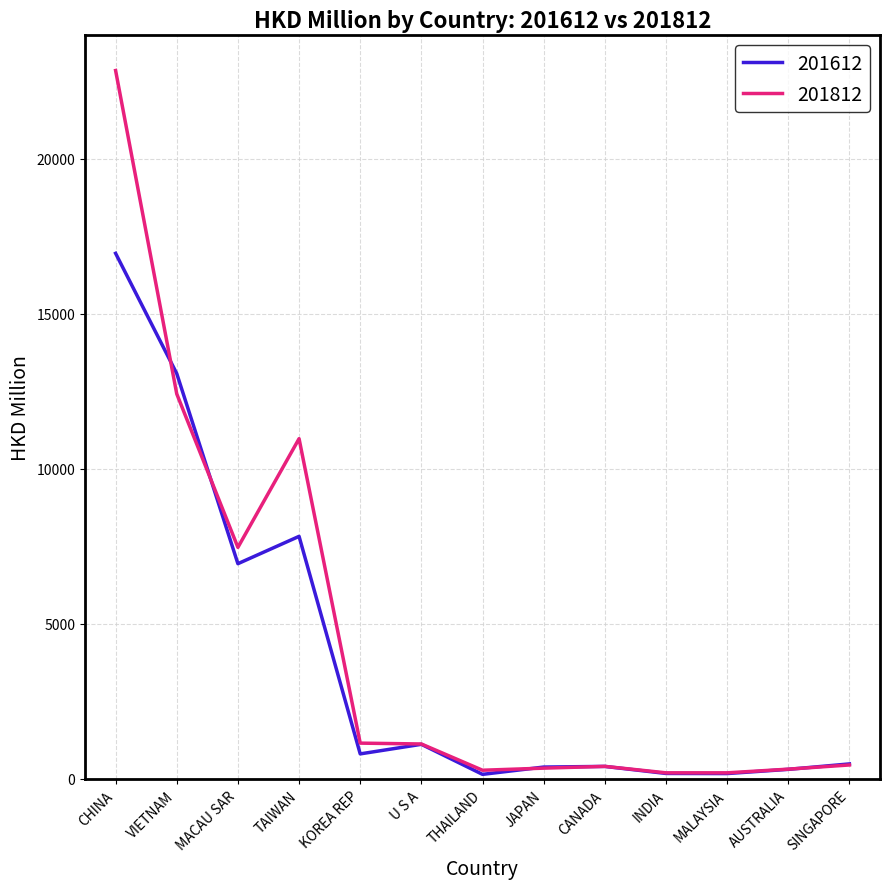

How many values in the 201612 series are below 483?

6